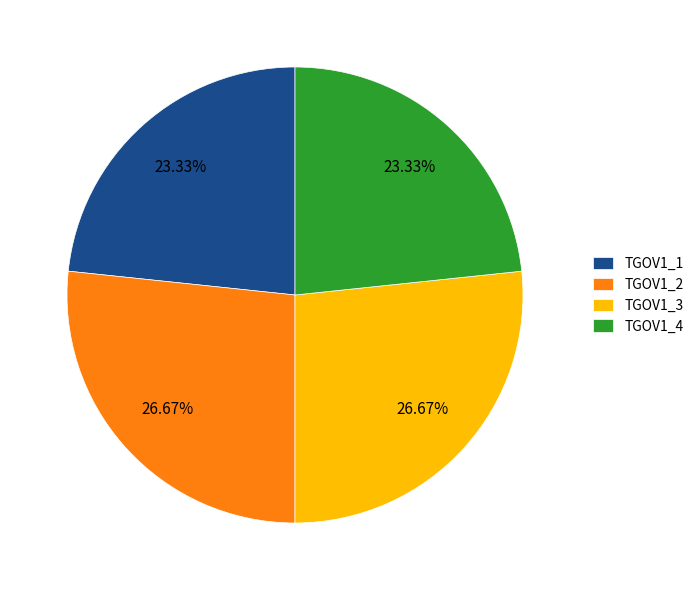

Is TGOV1_3 the majority of the pie?

No